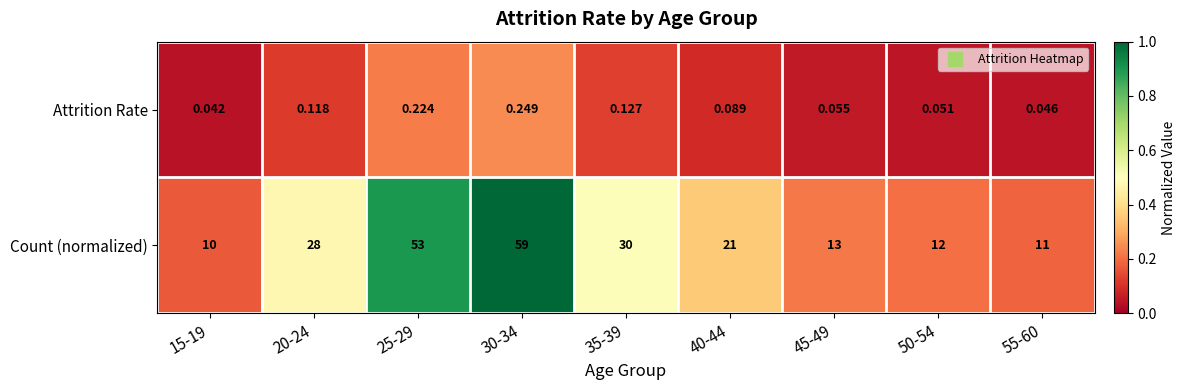

Which series has the largest range (max minus min)?

Count (normalized)